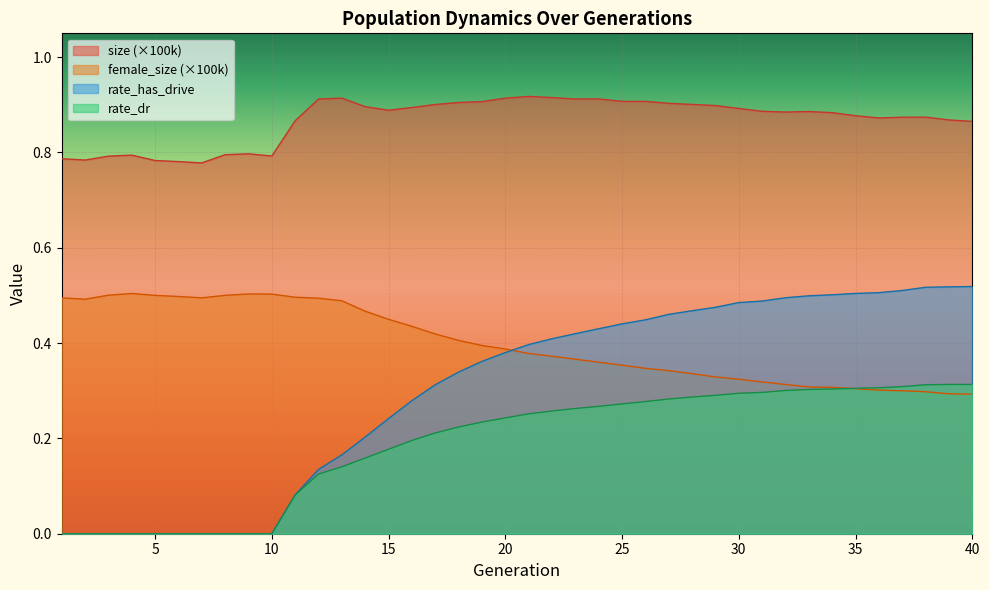

Reading left to right, list all the values displayed in this chart.

size: 1=0.8	2=0.8	3=0.8	4=0.8	5=0.8	6=0.8	7=0.8	8=0.8	9=0.8	10=0.8	11=0.9	12=0.9	13=0.9	14=0.9	15=0.9	16=0.9	17=0.9	18=0.9	19=0.9	20=0.9	21=0.9	22=0.9	23=0.9	24=0.9	25=0.9	26=0.9	27=0.9	28=0.9	29=0.9	30=0.9	31=0.9	32=0.9	33=0.9	34=0.9	35=0.9	36=0.9	37=0.9	38=0.9	39=0.9	40=0.9
female_size: 1=0.5	2=0.5	3=0.5	4=0.5	5=0.5	6=0.5	7=0.5	8=0.5	9=0.5	10=0.5	11=0.5	12=0.5	13=0.5	14=0.5	15=0.4	16=0.4	17=0.4	18=0.4	19=0.4	20=0.4	21=0.4	22=0.4	23=0.4	24=0.4	25=0.4	26=0.3	27=0.3	28=0.3	29=0.3	30=0.3	31=0.3	32=0.3	33=0.3	34=0.3	35=0.3	36=0.3	37=0.3	38=0.3	39=0.3	40=0.3
rate_dr: 1=0.0	2=0.0	3=0.0	4=0.0	5=0.0	6=0.0	7=0.0	8=0.0	9=0.0	10=0.0	11=0.1	12=0.1	13=0.1	14=0.2	15=0.2	16=0.2	17=0.2	18=0.2	19=0.2	20=0.2	21=0.3	22=0.3	23=0.3	24=0.3	25=0.3	26=0.3	27=0.3	28=0.3	29=0.3	30=0.3	31=0.3	32=0.3	33=0.3	34=0.3	35=0.3	36=0.3	37=0.3	38=0.3	39=0.3	40=0.3
rate_has_drive: 1=0.0	2=0.0	3=0.0	4=0.0	5=0.0	6=0.0	7=0.0	8=0.0	9=0.0	10=0.0	11=0.1	12=0.1	13=0.2	14=0.2	15=0.2	16=0.3	17=0.3	18=0.3	19=0.4	20=0.4	21=0.4	22=0.4	23=0.4	24=0.4	25=0.4	26=0.4	27=0.5	28=0.5	29=0.5	30=0.5	31=0.5	32=0.5	33=0.5	34=0.5	35=0.5	36=0.5	37=0.5	38=0.5	39=0.5	40=0.5